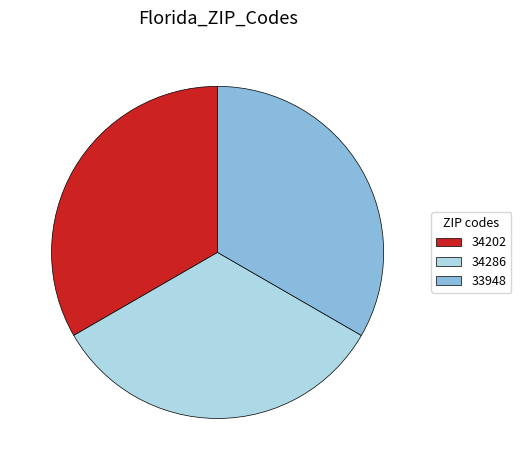

Does any single category account for the majority?

No